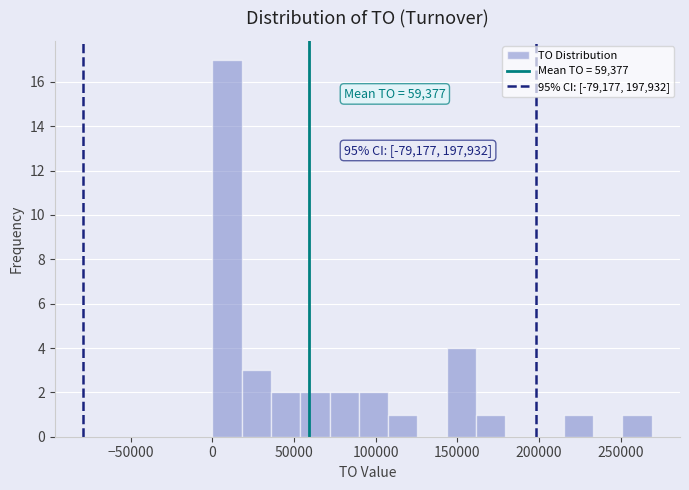

Read against the x-axis, roughly where is the centre of the tallest bar?

10000